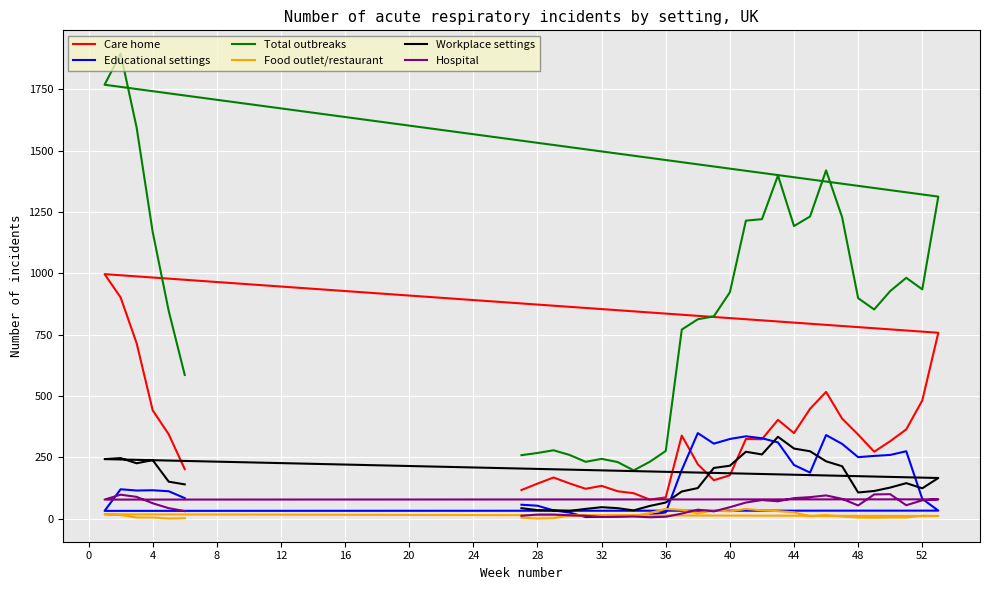

Rank the series by their maximum value, from lowest to highest.

Food outlet/restaurant, Hospital, Workplace settings, Educational settings, Care home, Total outbreaks